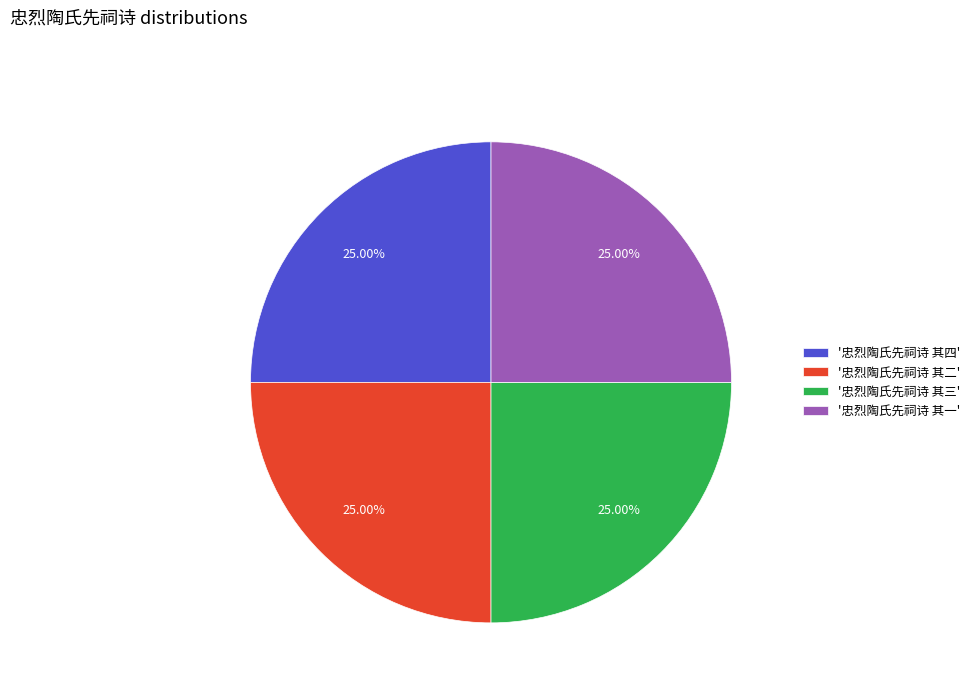

Does '忠烈陶氏先祠诗 其二' represent more than half of the total?

No